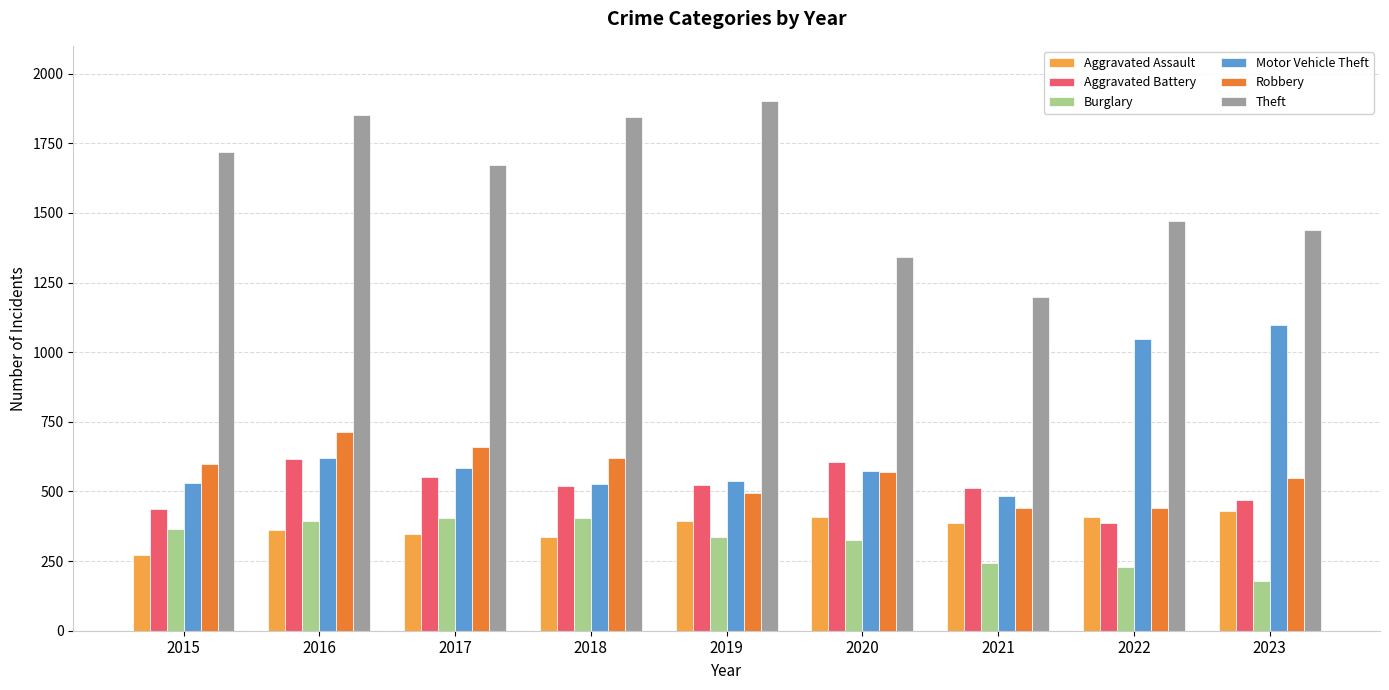

What is the maximum value for Burglary?

406